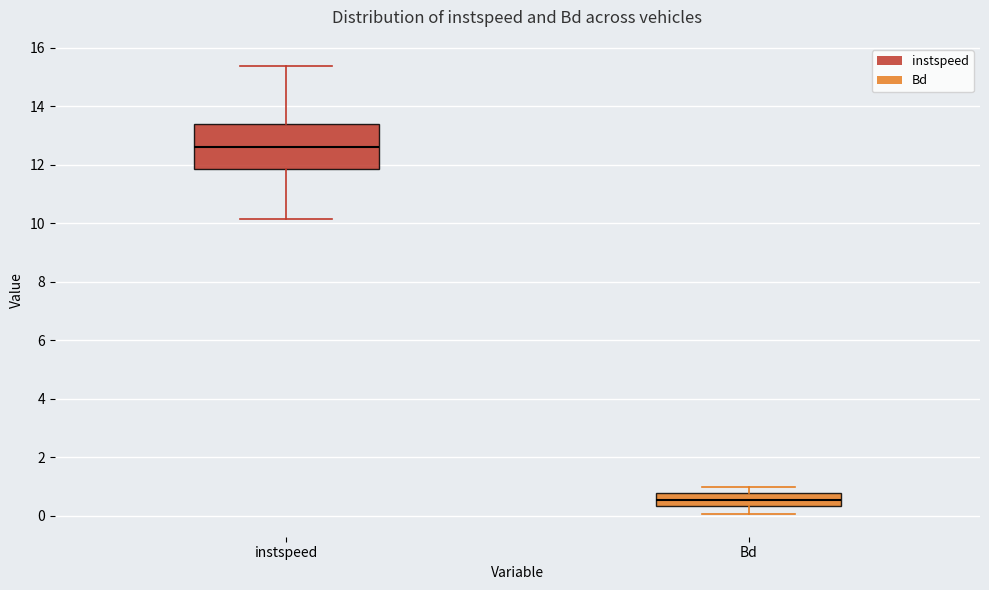

Where does the upper whisker of the box for instspeed end on the y-axis? The values are not printed on the chart, so give them approximately, as read against the axis.

15.4